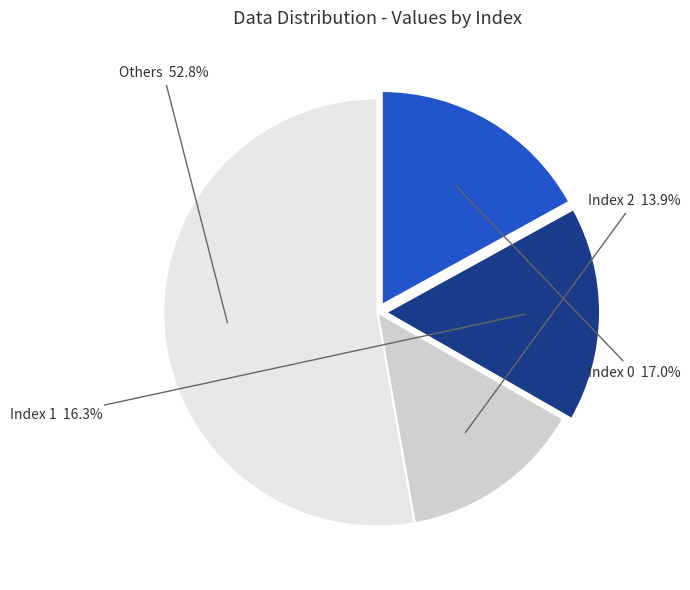

To the nearest percent, what is the average slice percentage?

25%